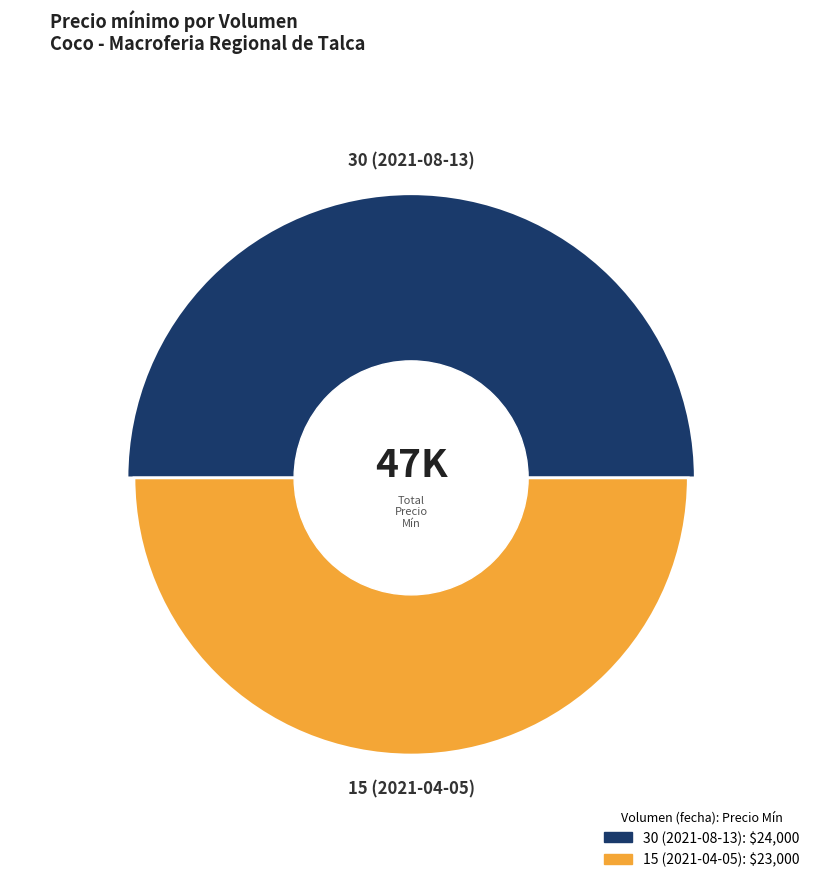

Which category accounts for the majority?

30 (2021-08-13)